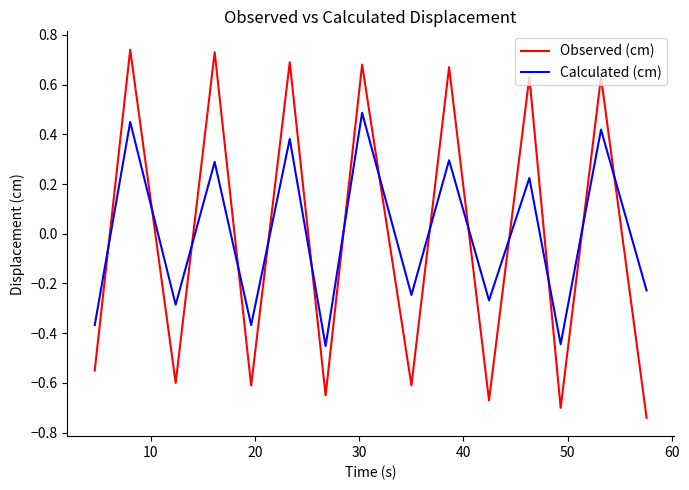

Which series has the largest range (max minus min)?

Observed (cm)